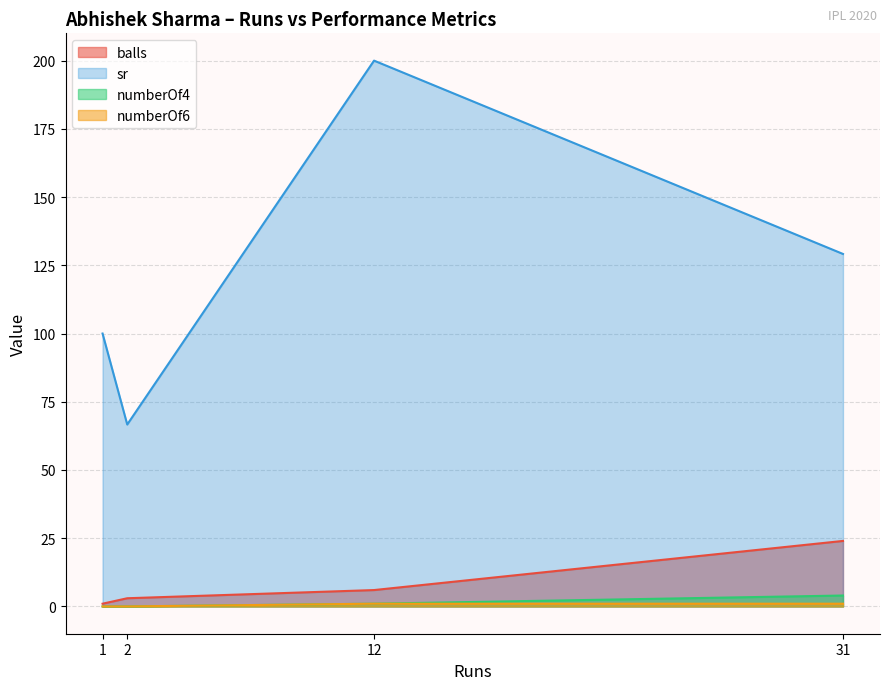

What are all the series names shown in the legend?

balls, sr, numberOf4, numberOf6